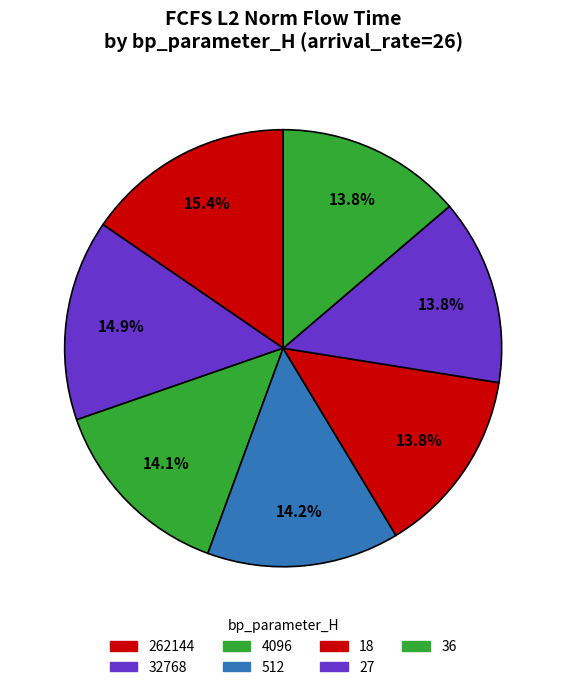

What percentage do 27 and 4096 together represent?

27.9%